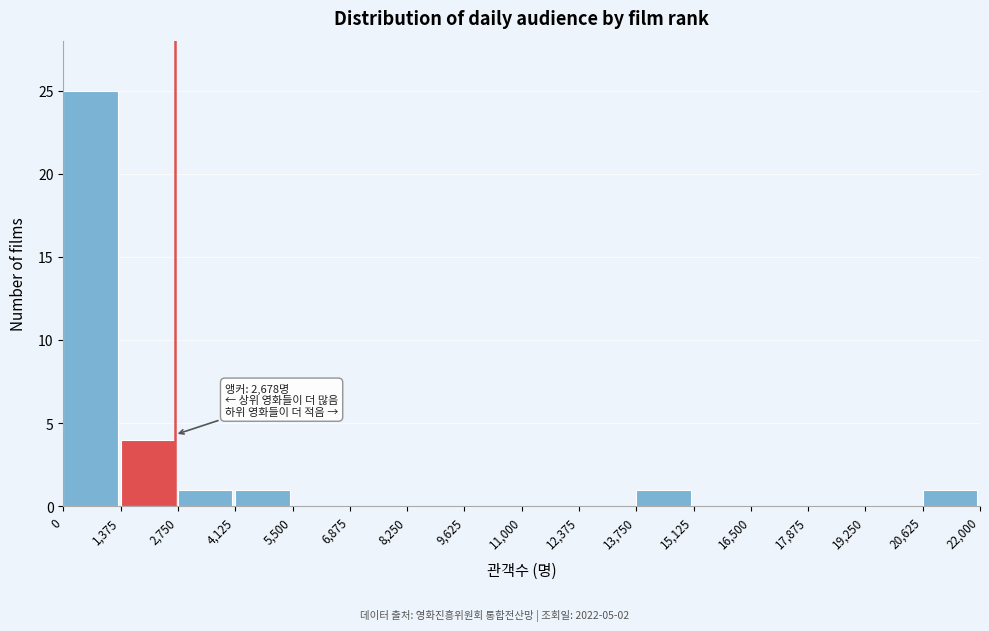

Which range on the x-axis has the tallest bar?

0 to 1,375